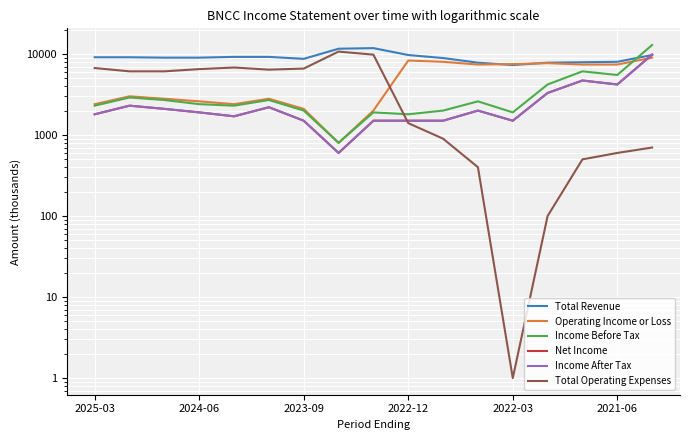

True or false: Net Income has more than 2 points higher than both neighbors.

True